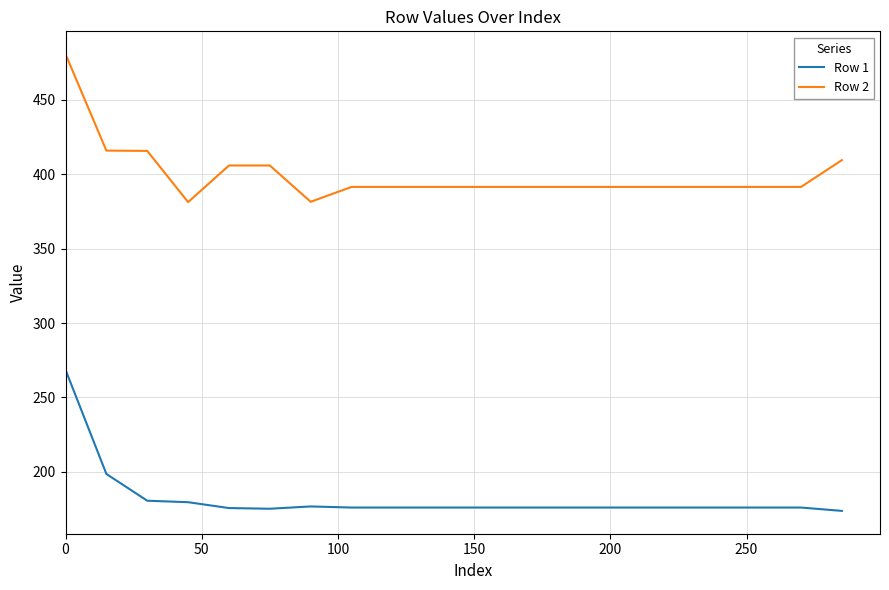

List the series in order of their overall mean, highest first.

Row 2, Row 1